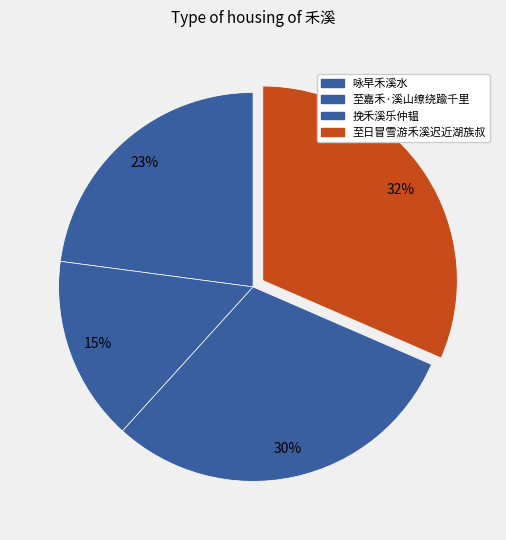

Is there any slice that represents more than half of the pie?

No